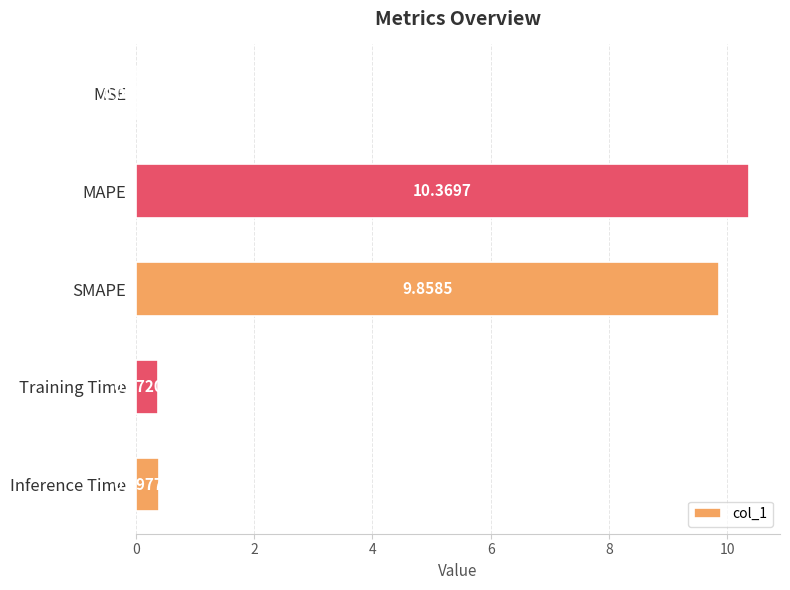

What is the change in value from MSE to Inference Time?

+0.4